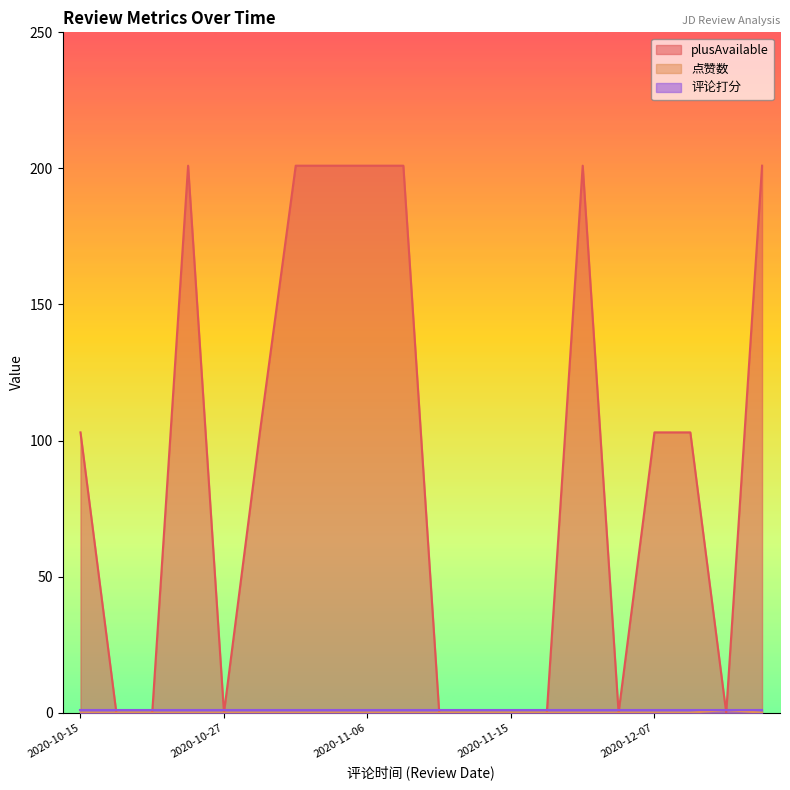

Where is 点赞数 nearest to the value 0?

2020-10-15